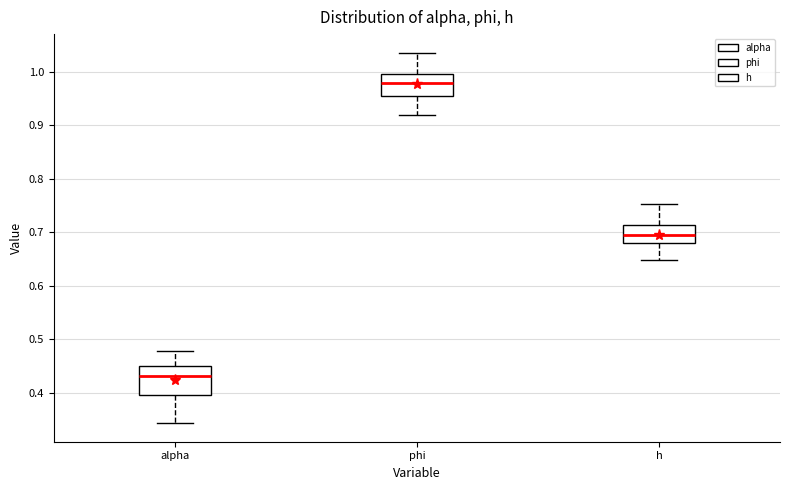

Reading left to right, transcribe this box plot: for each box, give where its median line is, the range the box spans, and where its two whiskers end, as read against the y-axis. The values are not printed on the chart, so give them approximately, as read against the axis.

alpha: median 0.43, box 0.40 to 0.45, whiskers 0.34 to 0.48
phi: median 0.98, box 0.96 to 1.00, whiskers 0.92 to 1.04
h: median 0.70, box 0.68 to 0.71, whiskers 0.65 to 0.75